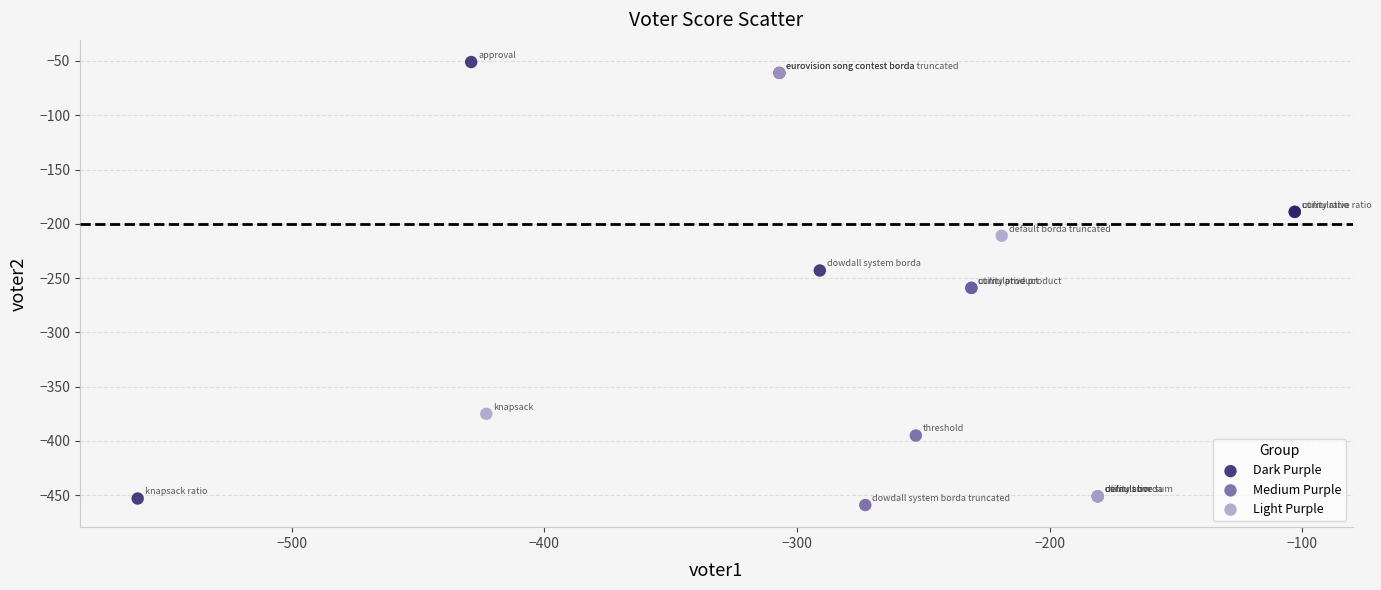

Which series reaches the maximum Y coordinate?

Dark Purple